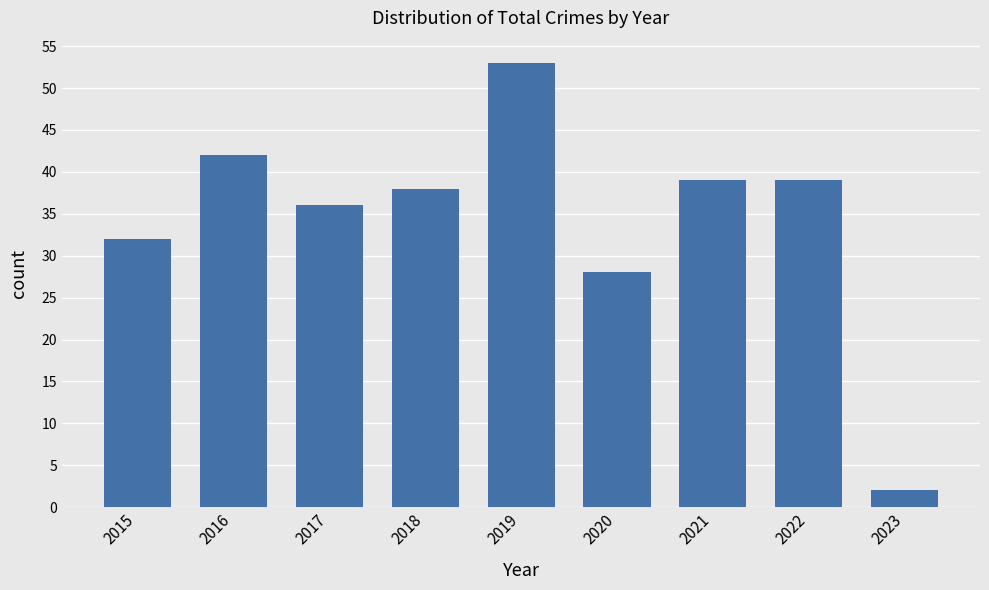

True or false: the data shows 2 at 2023.

True